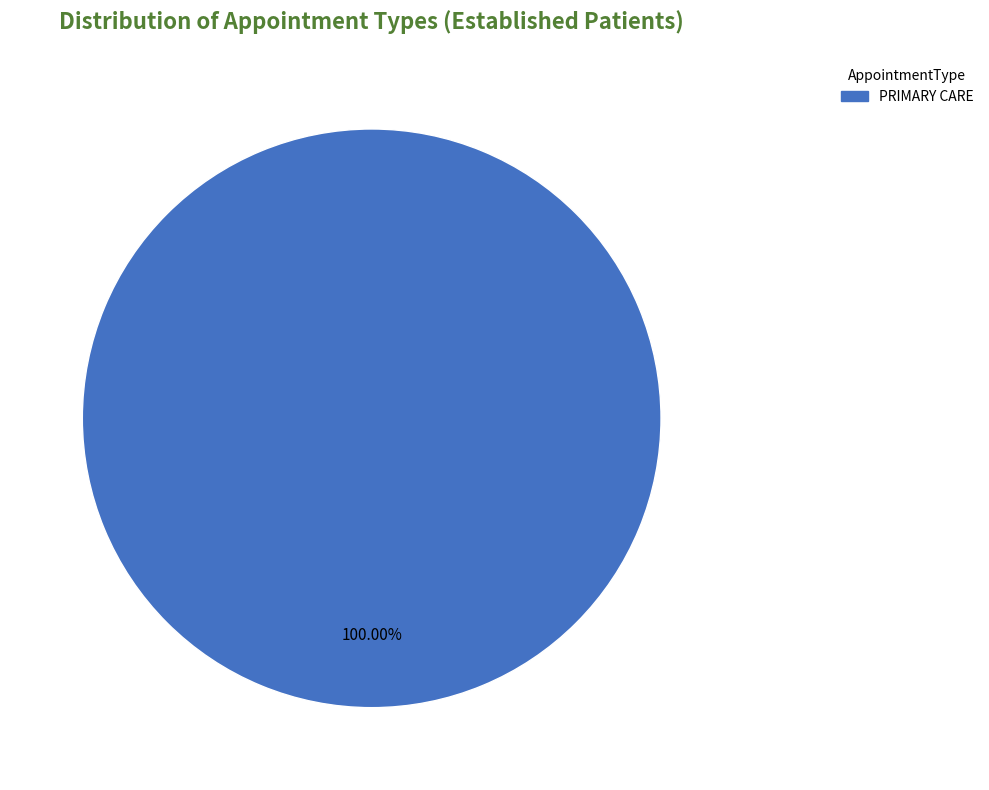

What percentage is the PRIMARY CARE slice, to the nearest percent?

100%